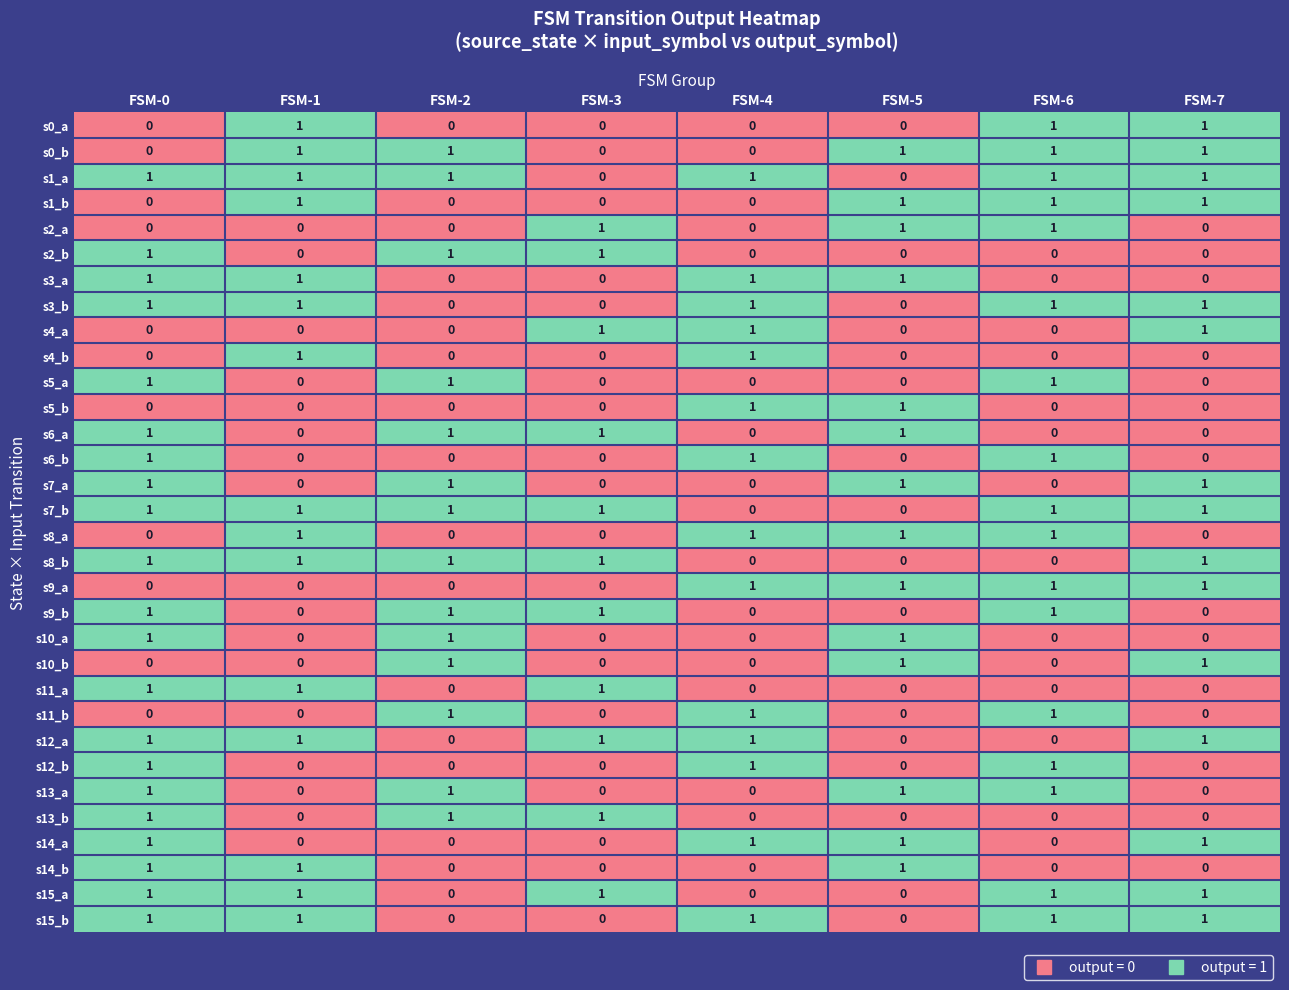

What is the sum of all s10_a values?

3